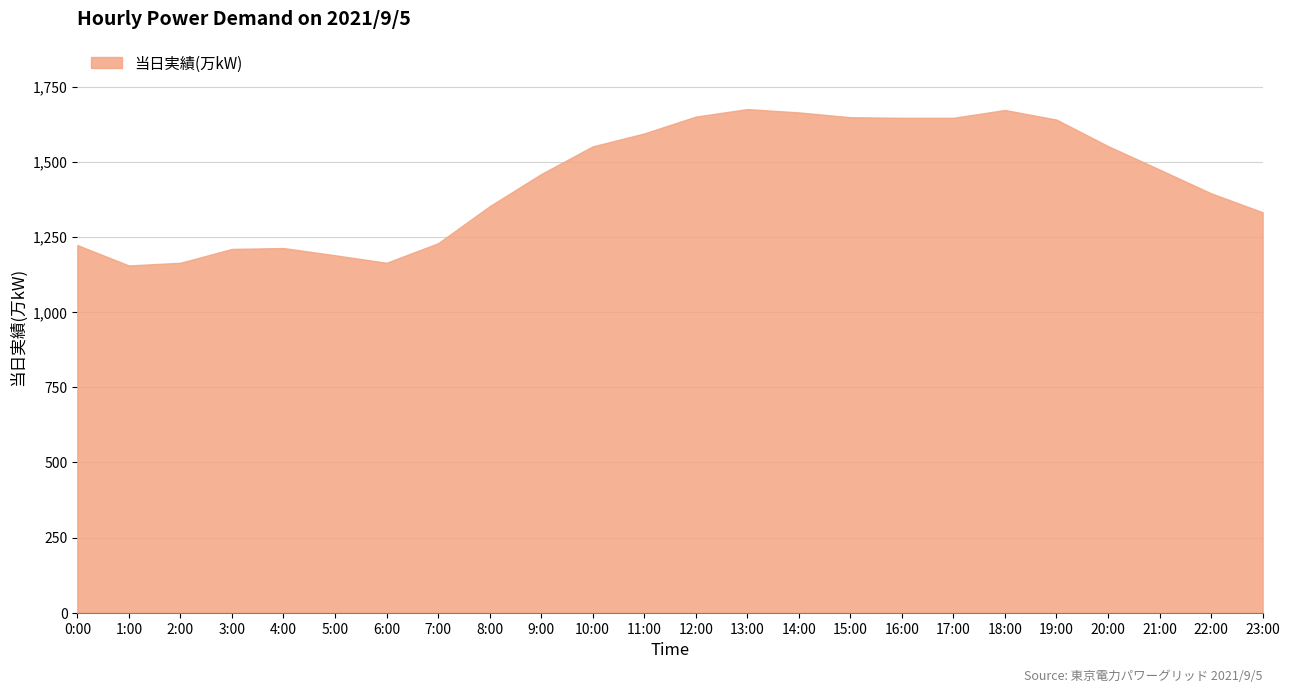

What is the difference between the values at 2:00 and 3:00?

46